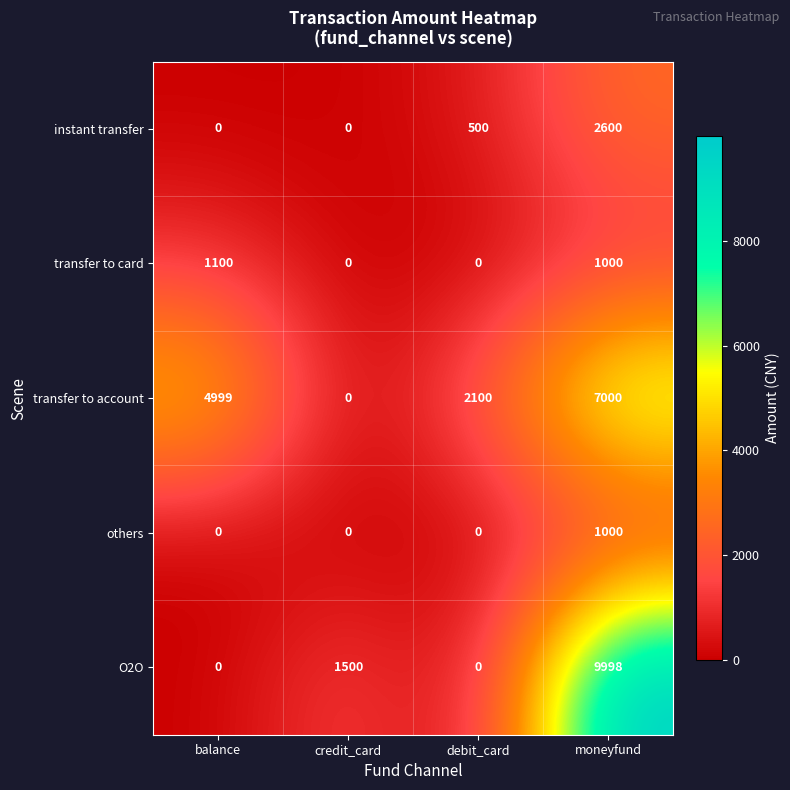

What is the average value of the transfer to account series?

3525